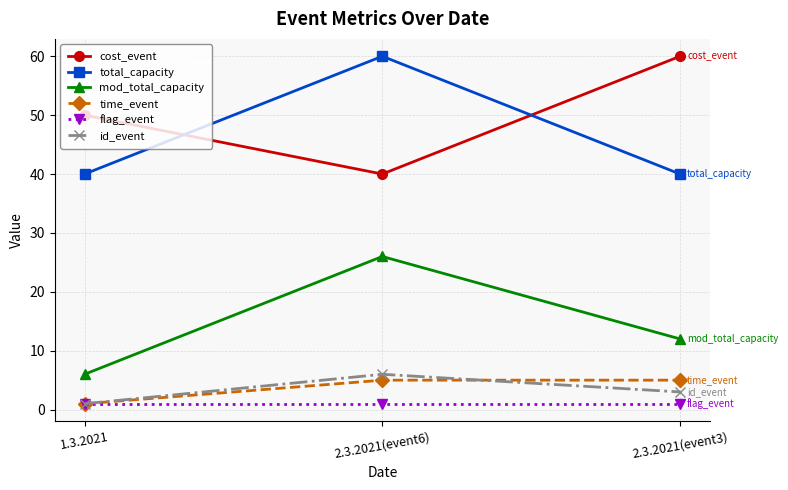

Which series changed the most between 1.3.2021 and 2.3.2021(event3)?

cost_event